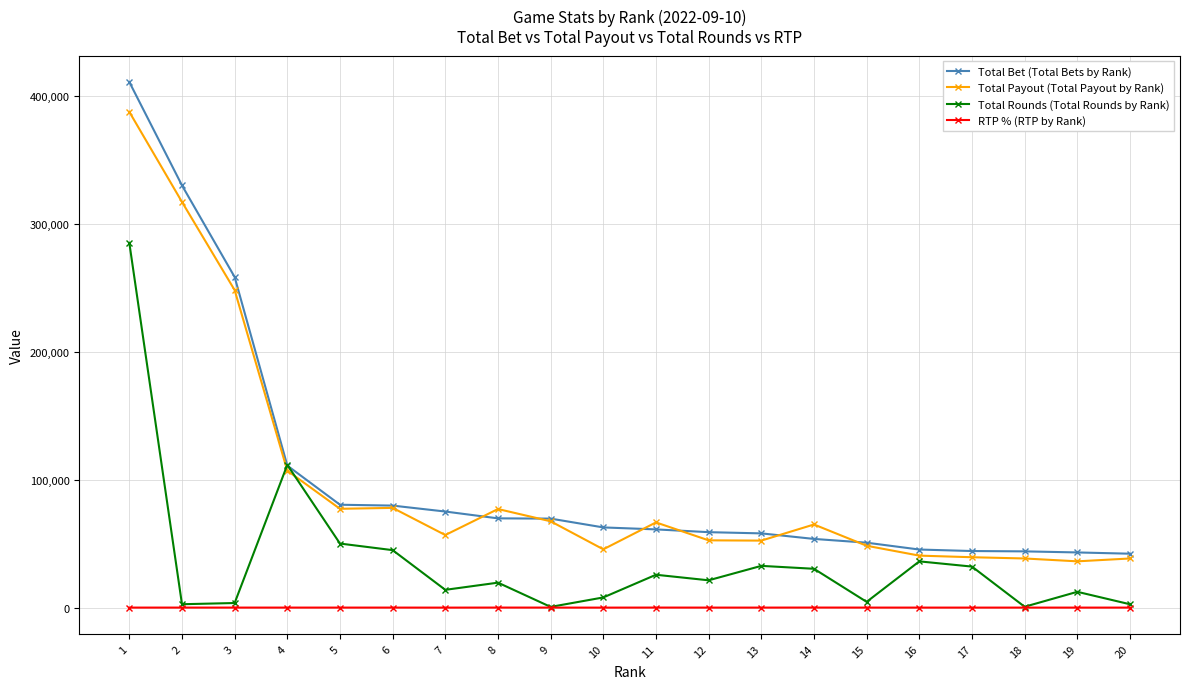

Is the value of Total Rounds (Total Rounds by Rank) at 20 greater than the value of Total Bet (Total Bets by Rank) at 14?

No